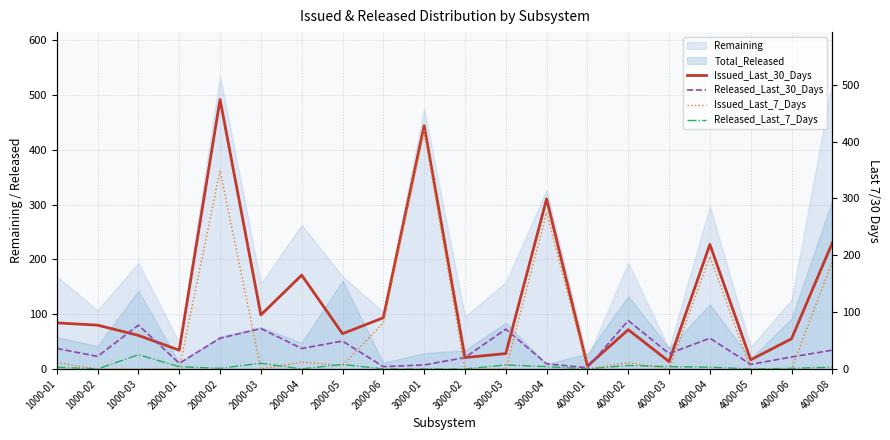

Where is the first local minimum for Released_Last_30_Days?

1000-02